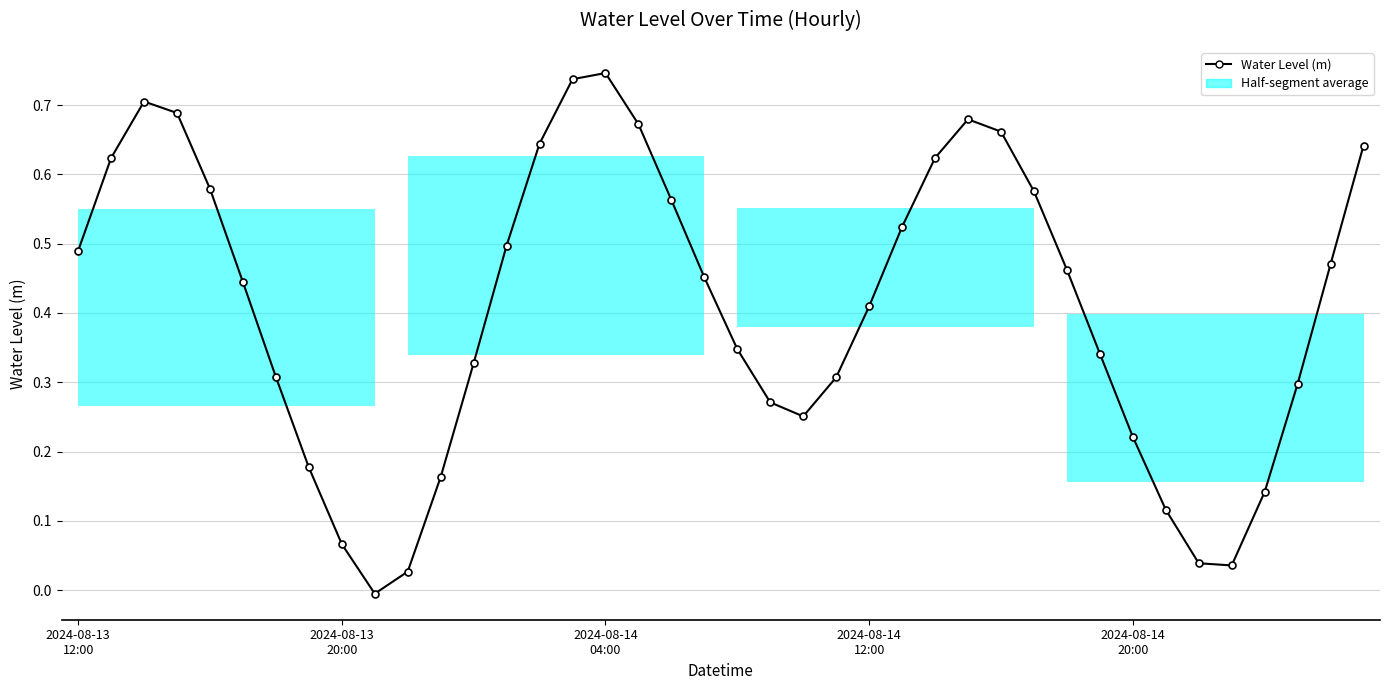

What is the value of the 13th point from the left?

0.3